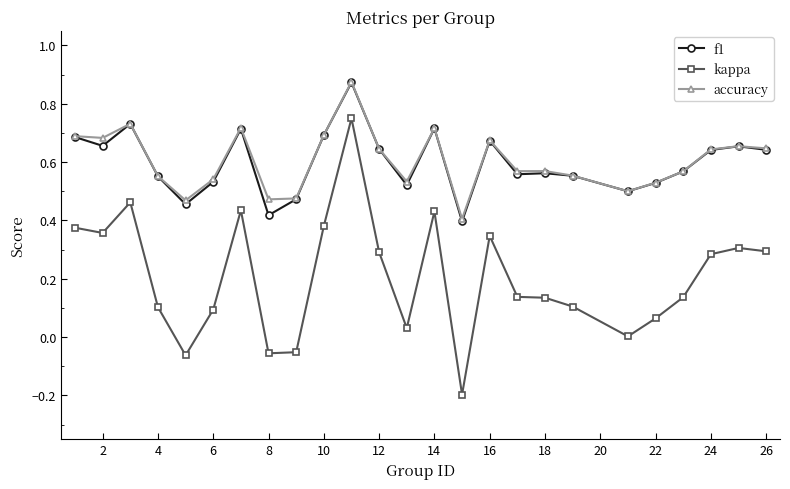

True or false: kappa has more than 1 points higher than both neighbors.

True